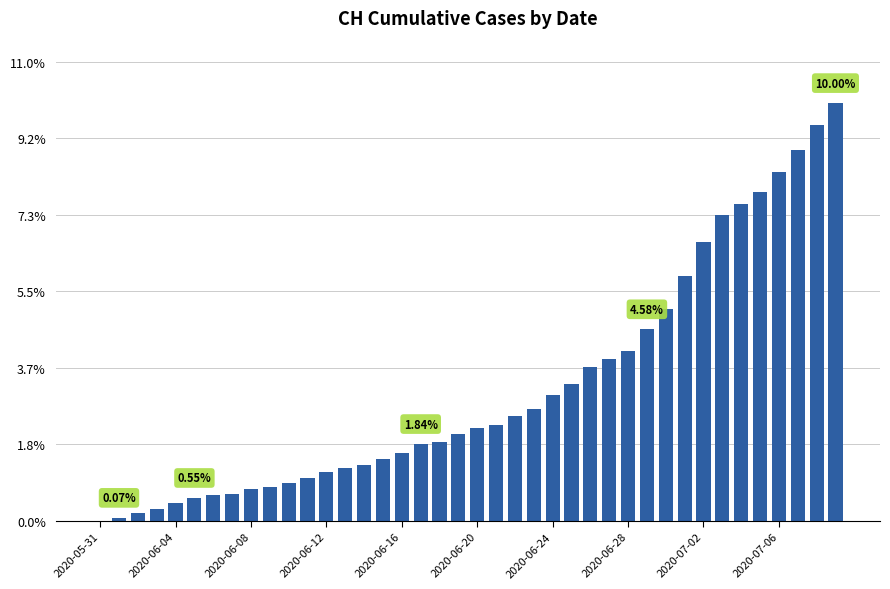

What is the sum of all values?

128.3